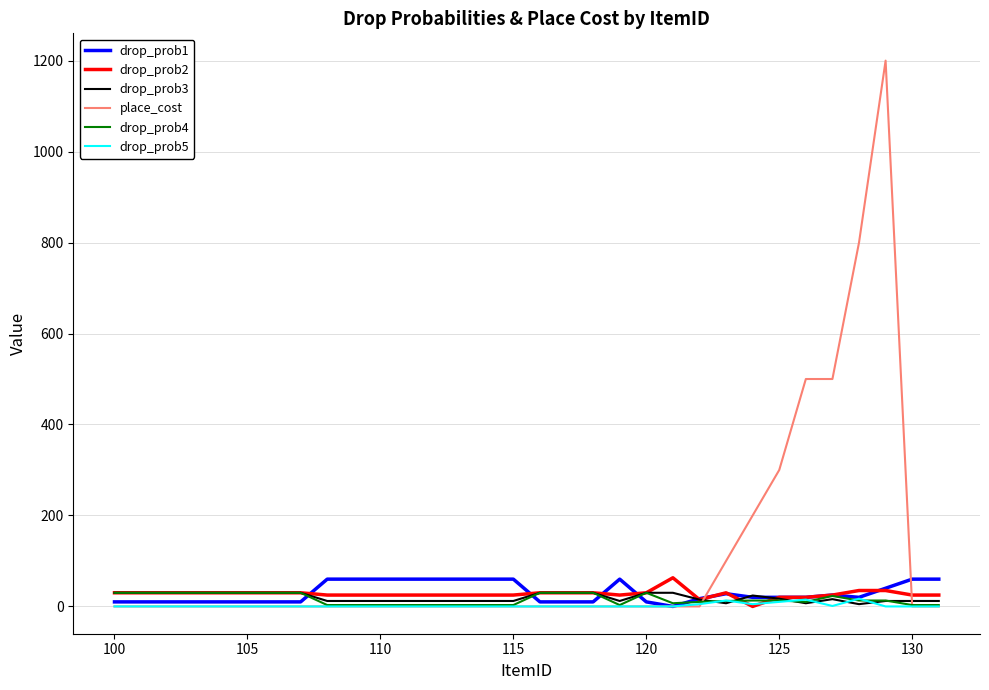

What is the maximum value for place_cost?

1200